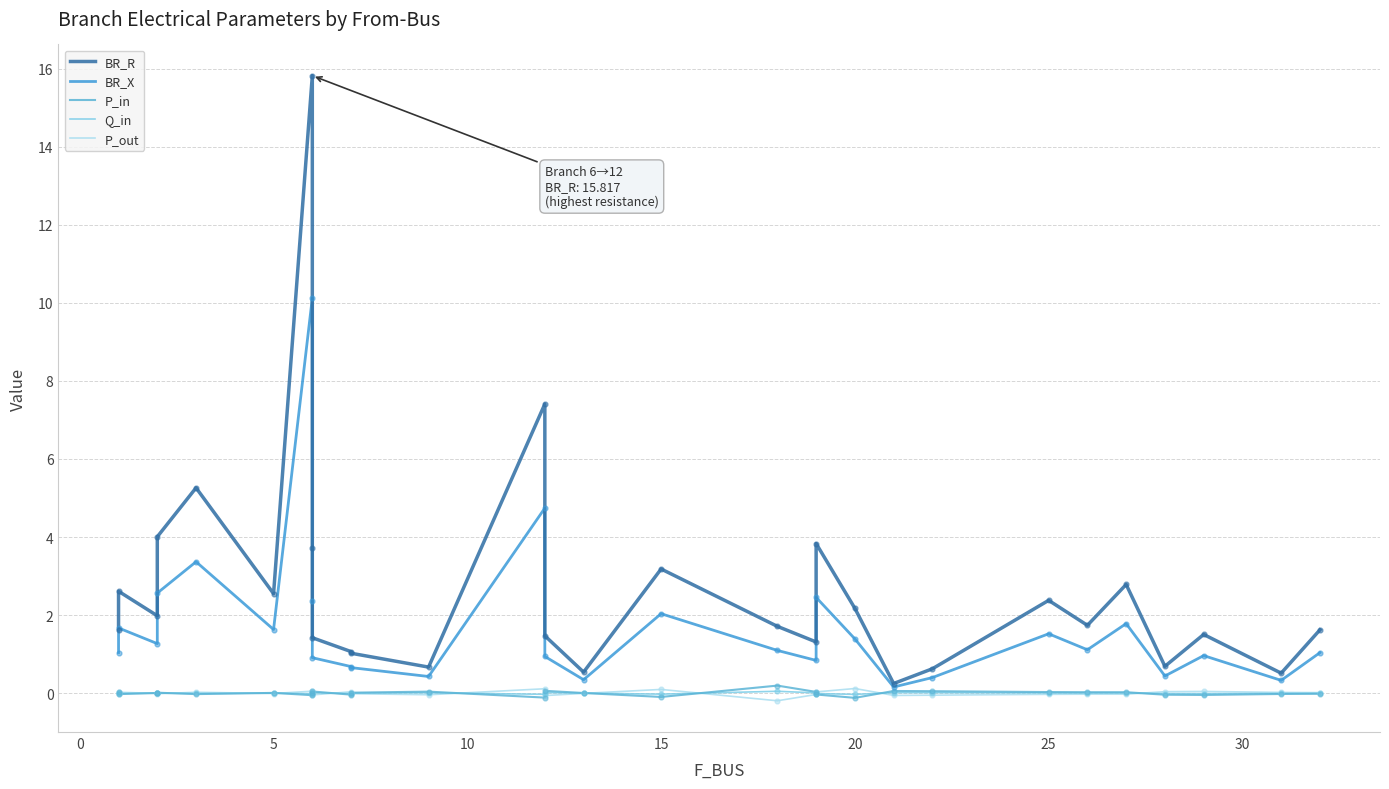

What are all the series names shown in the legend?

BR_R, BR_X, P_in, Q_in, P_out